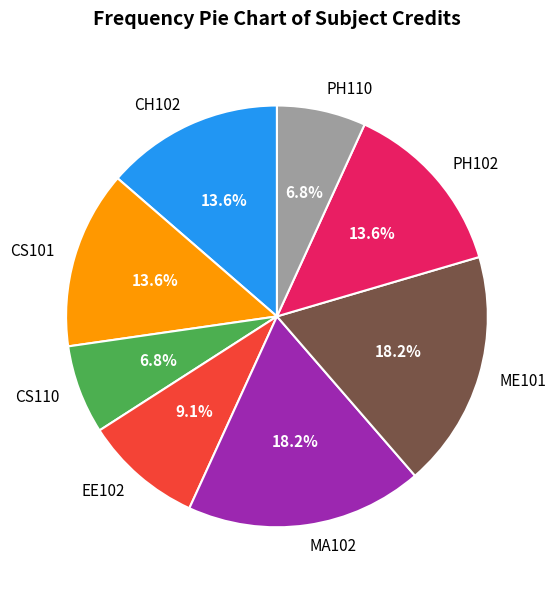

How many slices are in this pie chart?

8